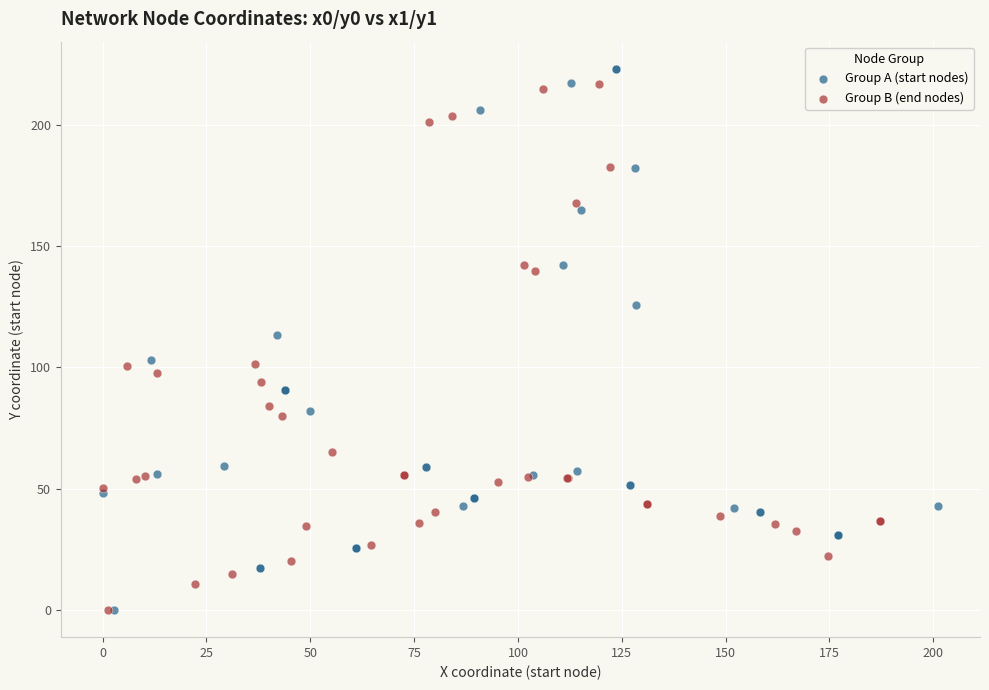

Which series has the largest Y range (max minus min)?

Group A (start nodes)